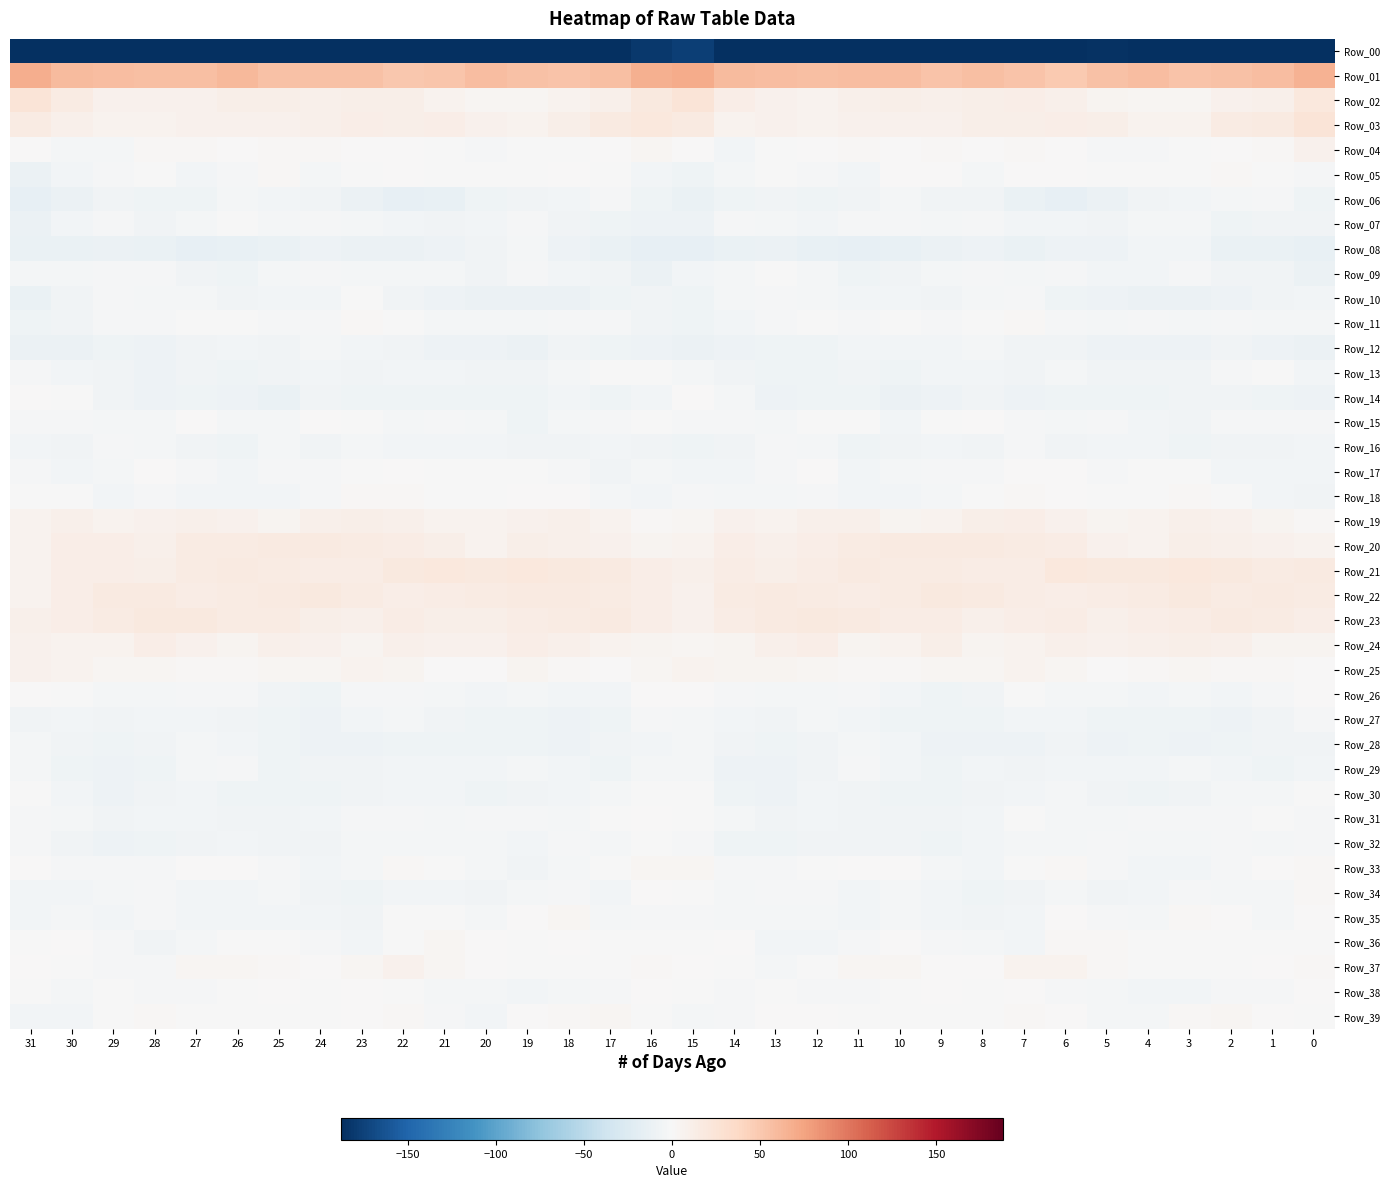

Count the number of categories in the chart.

32